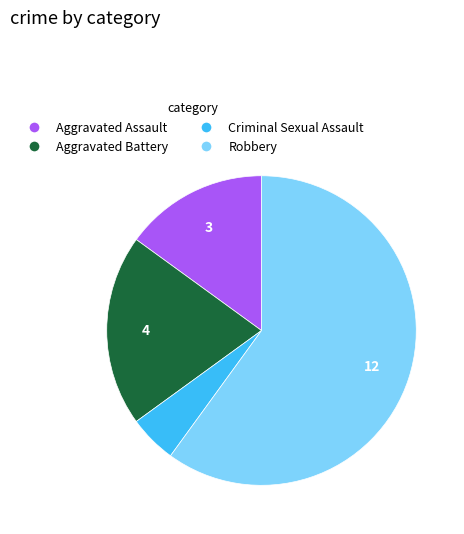

Do Aggravated Battery and Criminal Sexual Assault together represent more than half of the pie?

No